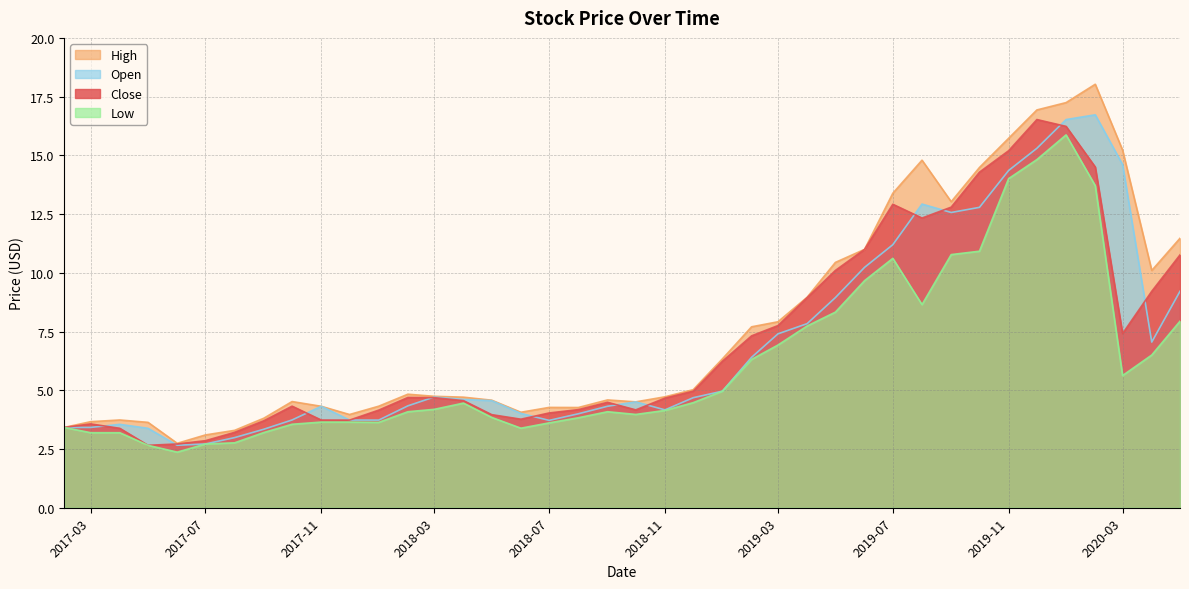

What value does the Low series have at 2020-03?

5.6